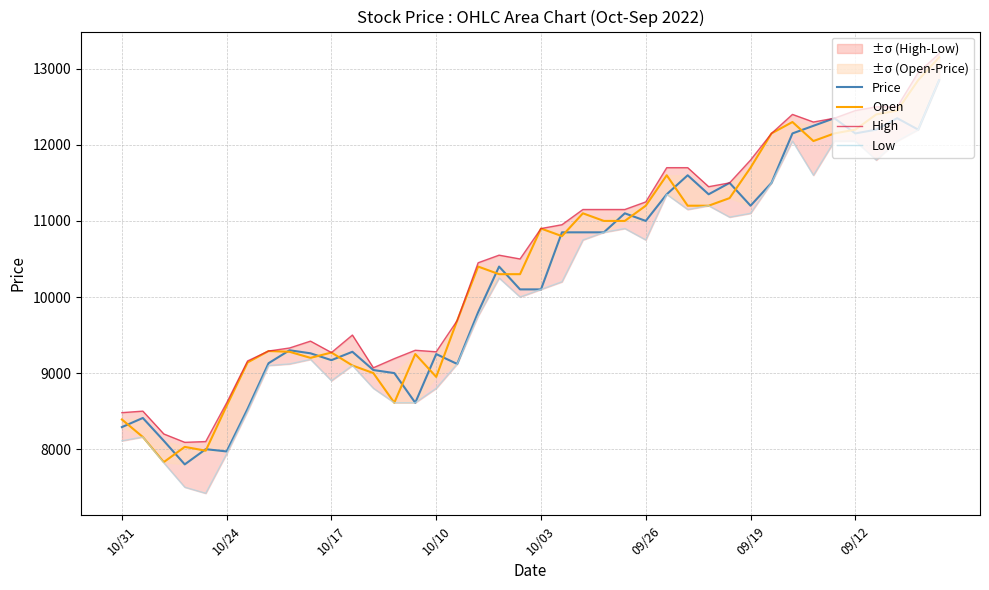

At which label does High reach its peak?

39